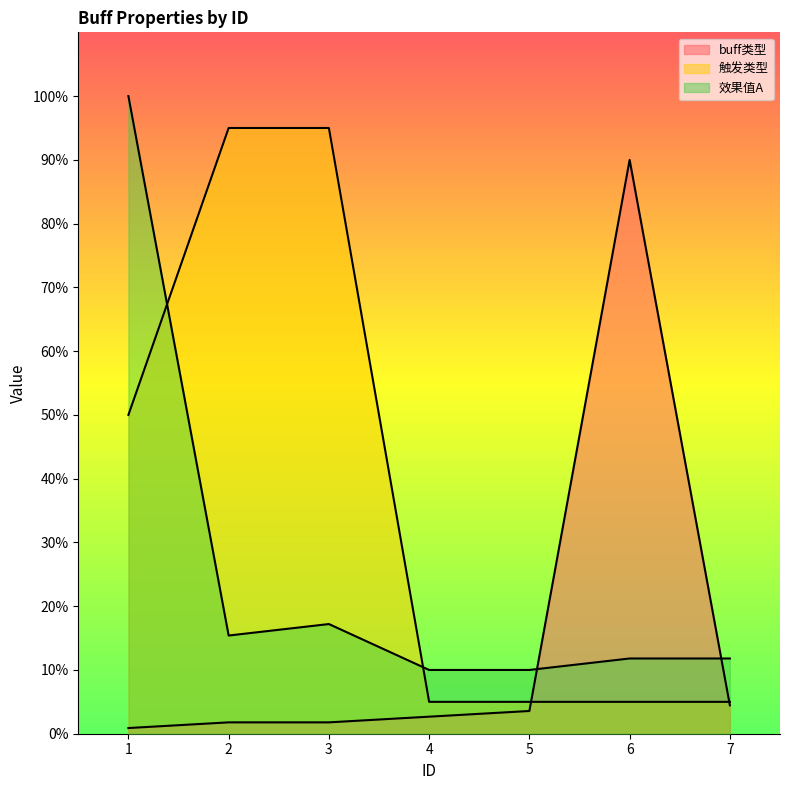

What is the sum of the 效果值A values at 7 and 4?

21.8